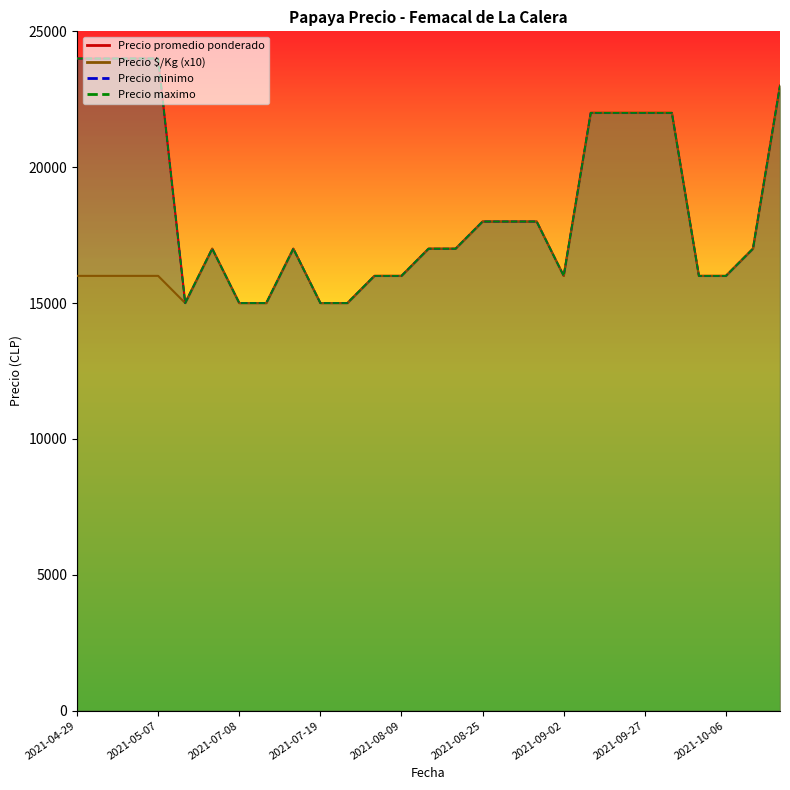

Between 2021-08-25 and 2021-11-03, which series saw the biggest shift?

Precio minimo